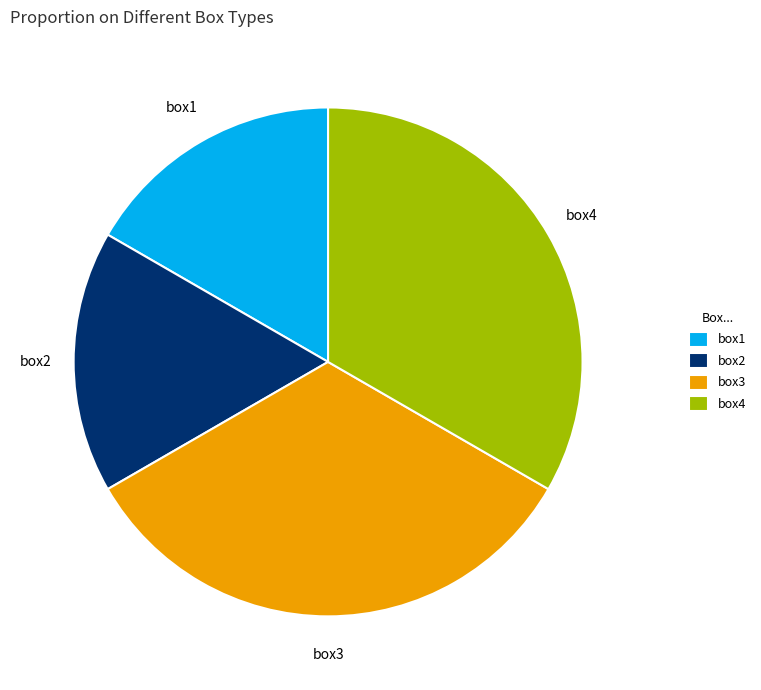

The box1 slice represents 17% of the pie. True or false?

True